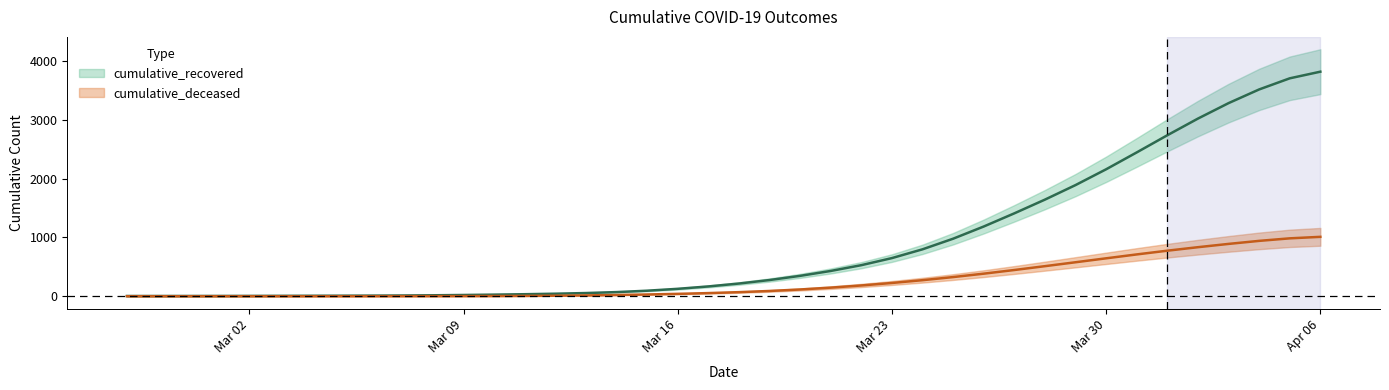

What is the label of the 8th point from the left?

2020-03-05